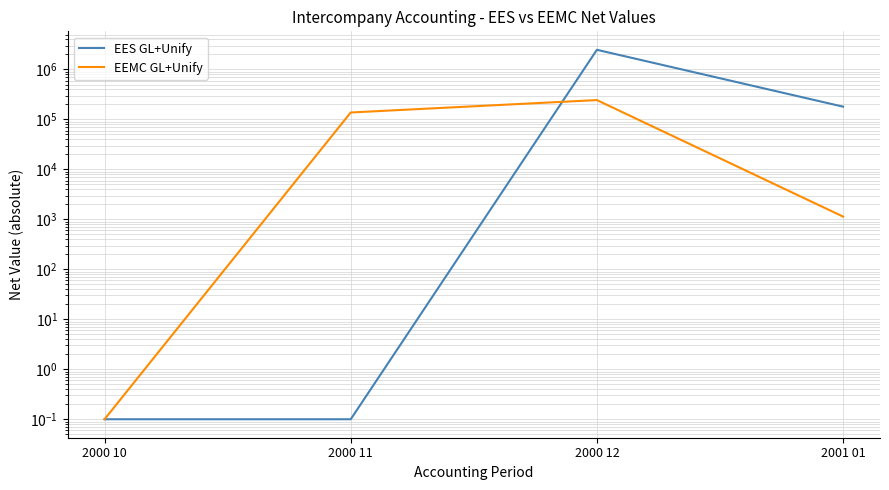

What position from the left is 2000 11?

2